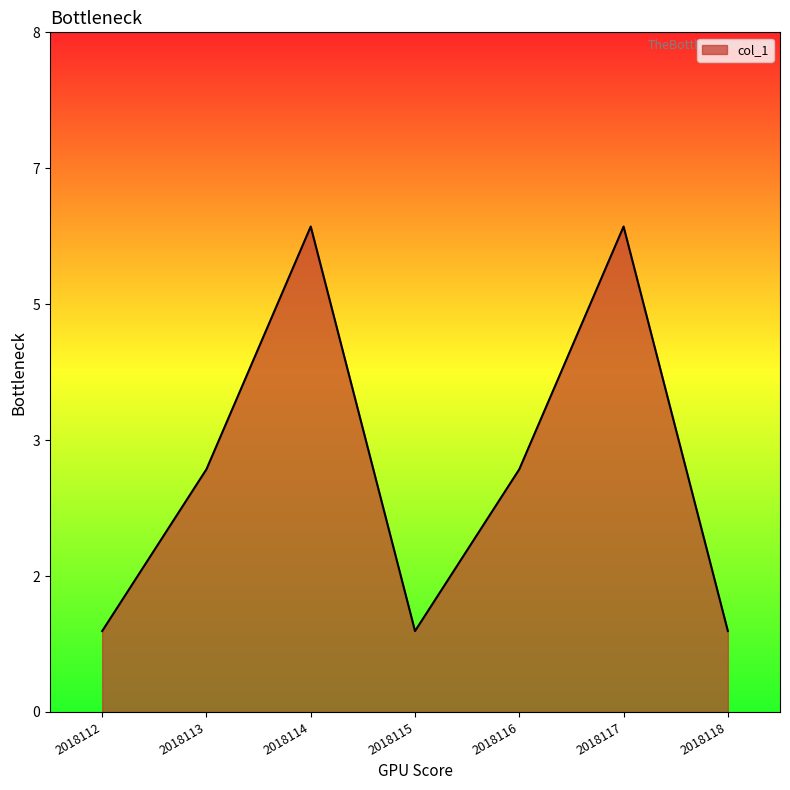

True or false: the data has more than 0 interior local peaks.

True